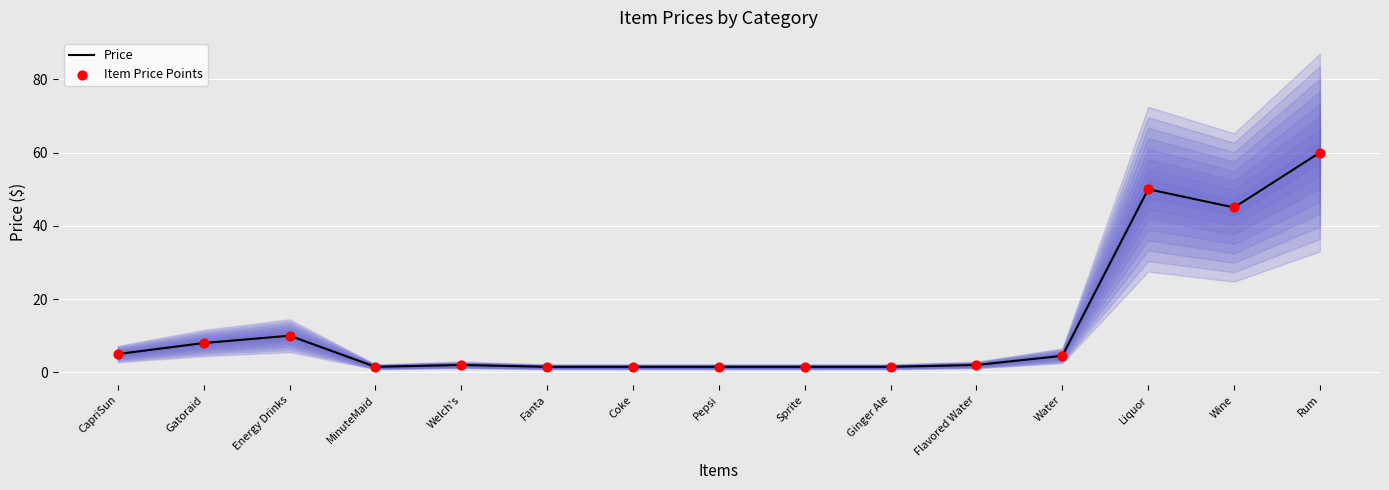

What are all the series names shown in the legend?

Price, Item Price Points